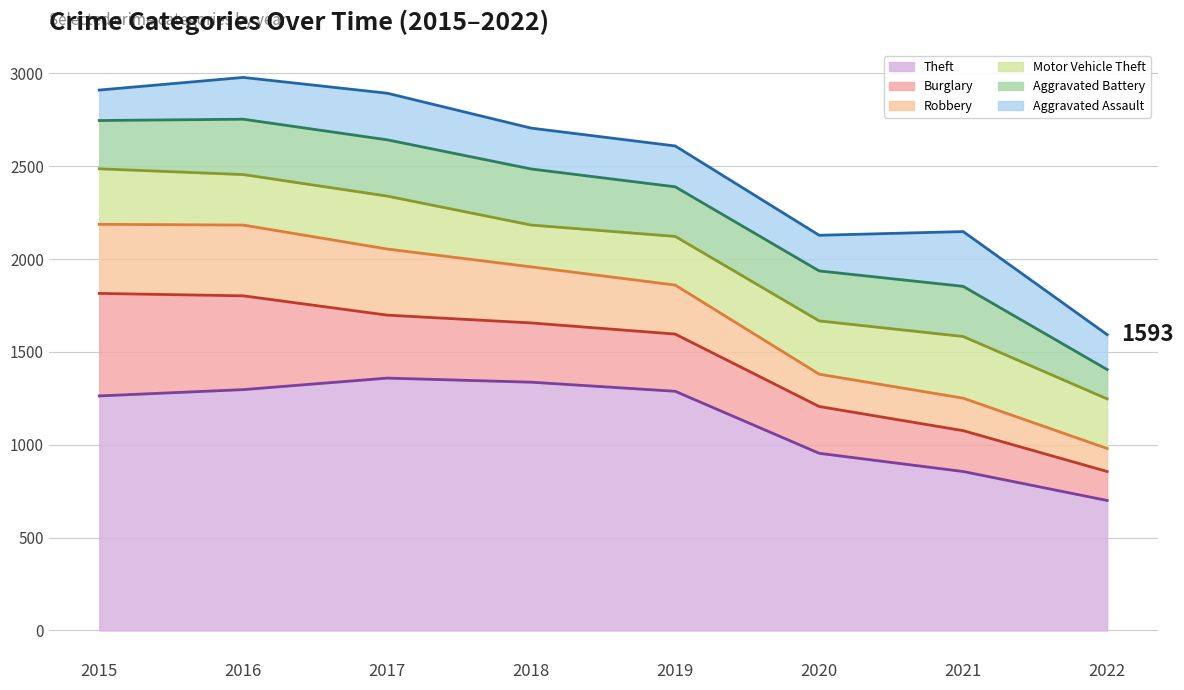

What is the minimum value shown in the chart?

124